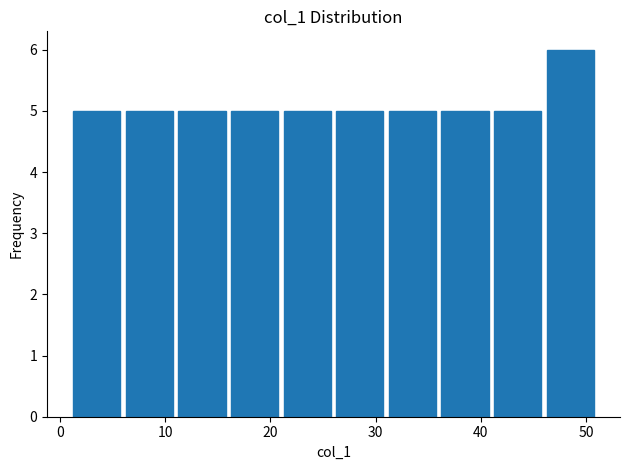

Reading left to right, list every bar in this chart as the range it spans on the x-axis followed by its height. The values are not printed on the chart, so give them approximately, as read against the axis.

1 to 6: 5
6 to 11: 5
11 to 16: 5
16 to 21: 5
21 to 26: 5
26 to 31: 5
31 to 36: 5
36 to 41: 5
41 to 46: 5
46 to 51: 6